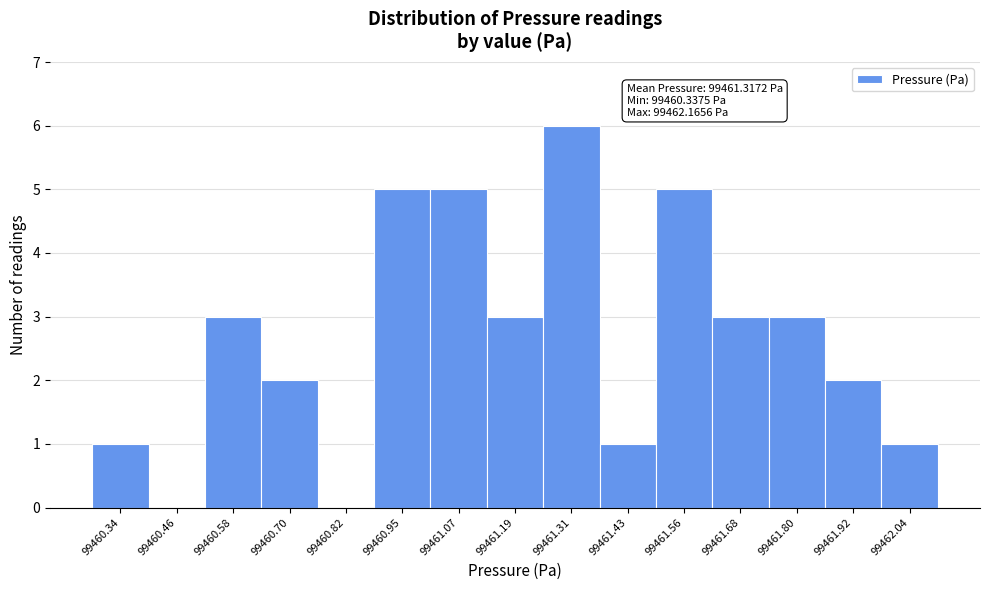

Reading right to left, transcribe all the data shown in this chart.

99462.04=1	99461.92=2	99461.80=3	99461.68=3	99461.56=5	99461.43=1	99461.31=6	99461.19=3	99461.07=5	99460.95=5	99460.82=0	99460.70=2	99460.58=3	99460.46=0	99460.34=1